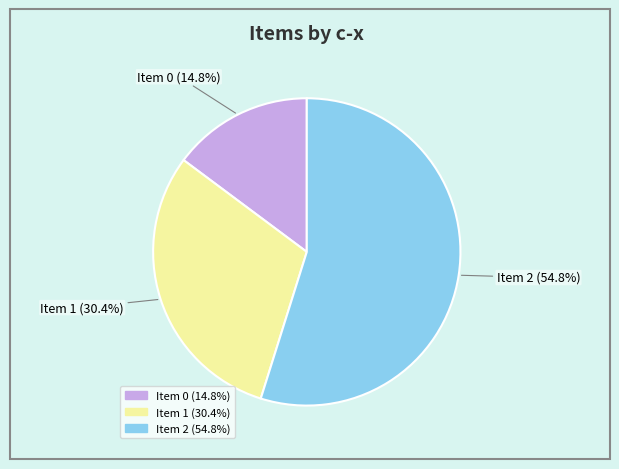

Is there any slice that represents more than half of the pie?

Yes